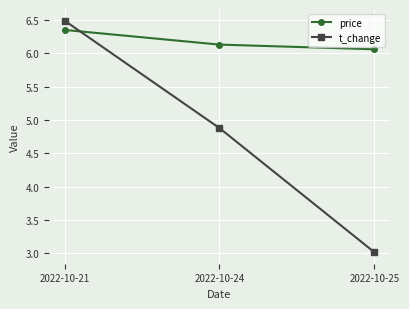

Rank the categories by t_change value from highest to lowest.

2022-10-21, 2022-10-24, 2022-10-25